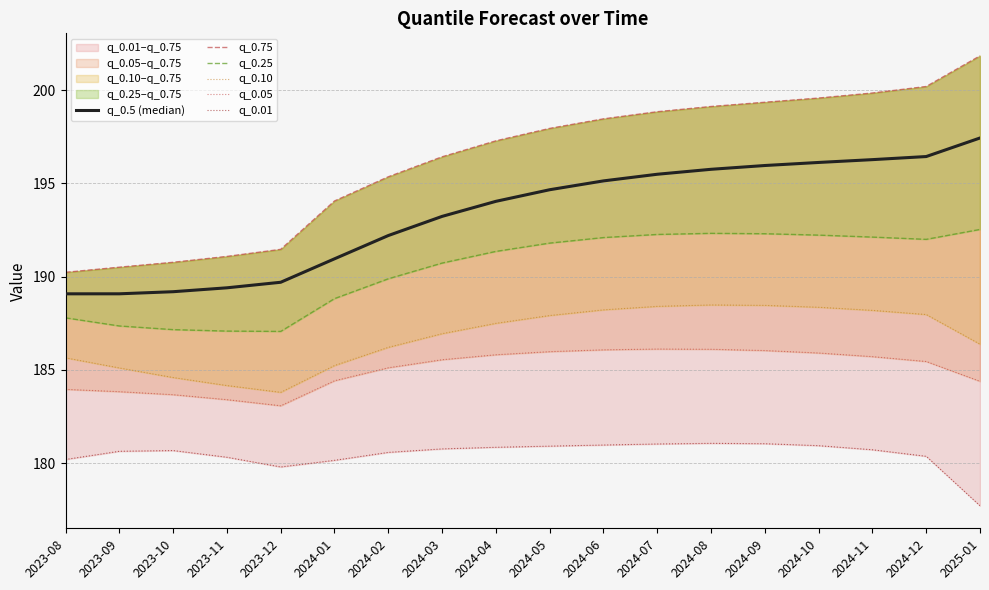

True or false: q_0.5 (median) has more than 0 interior local peaks.

False